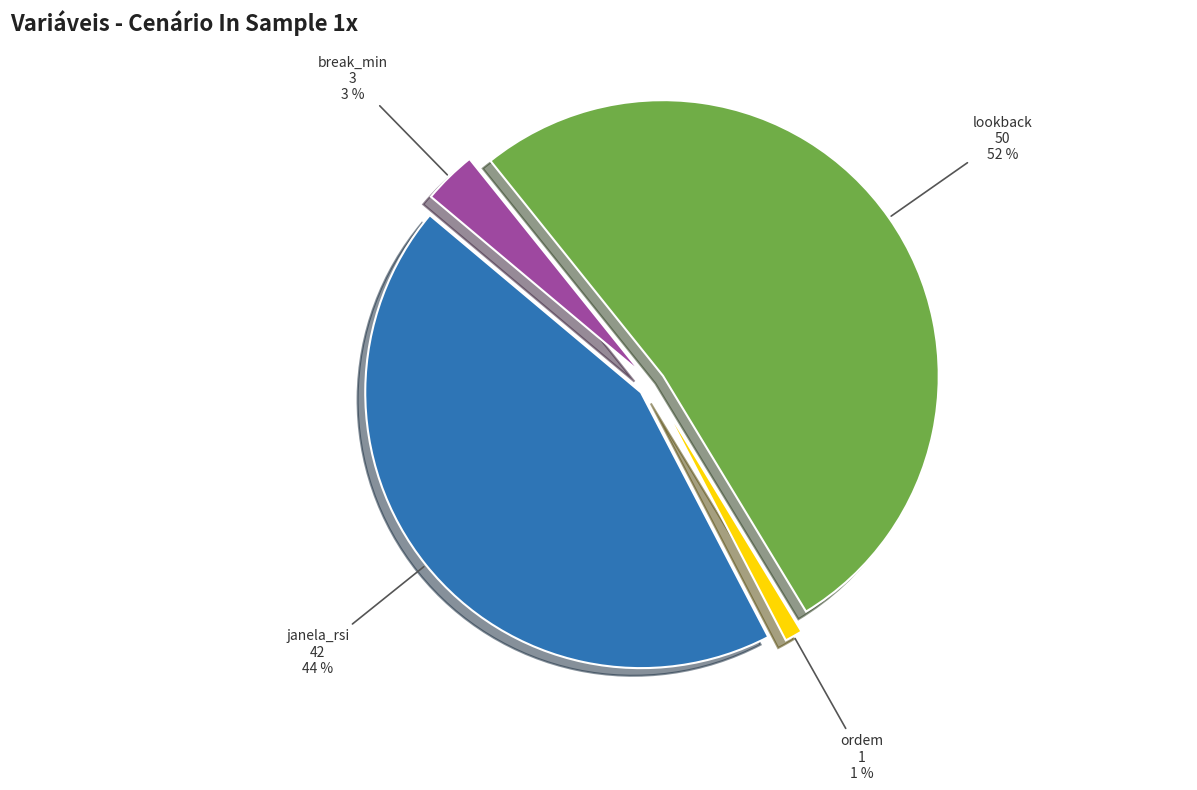

Does janela_rsi represent more than half of the total?

No